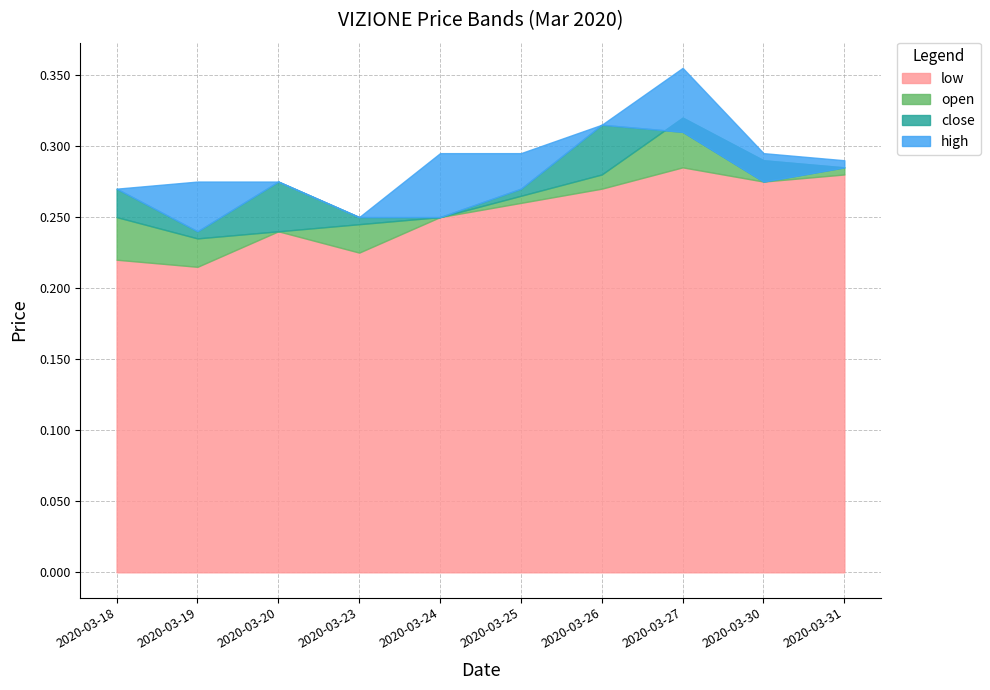

Which series has the largest range (max minus min)?

high